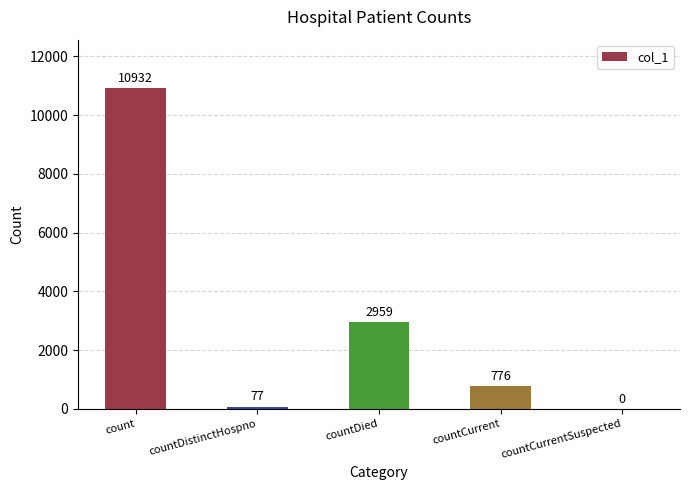

The chart shows a value of 18085 at count. True or false?

False